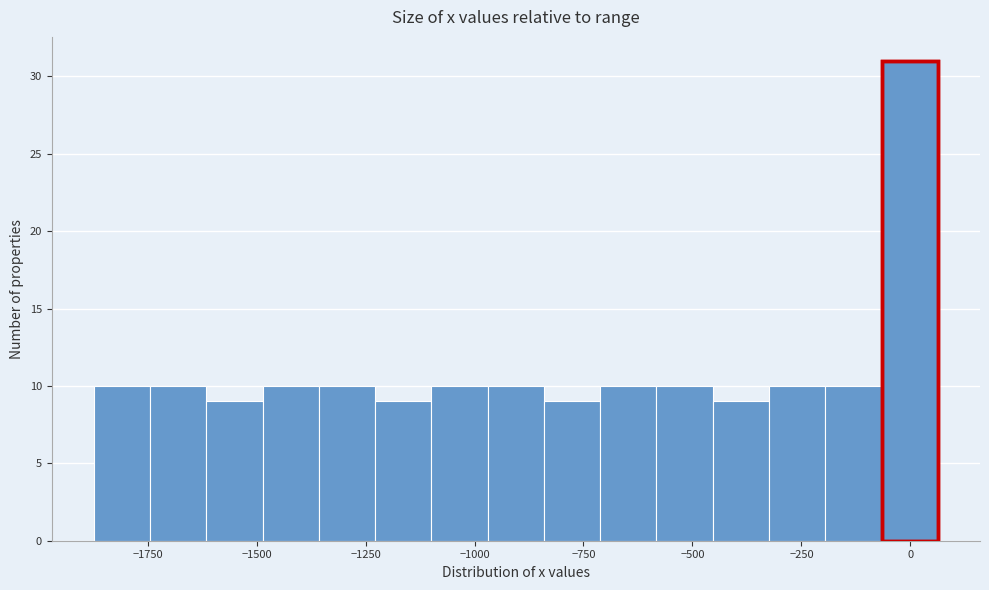

Around what value on the x-axis is the tallest bar? Give the approximate position of its centre, as read against the axis.

0